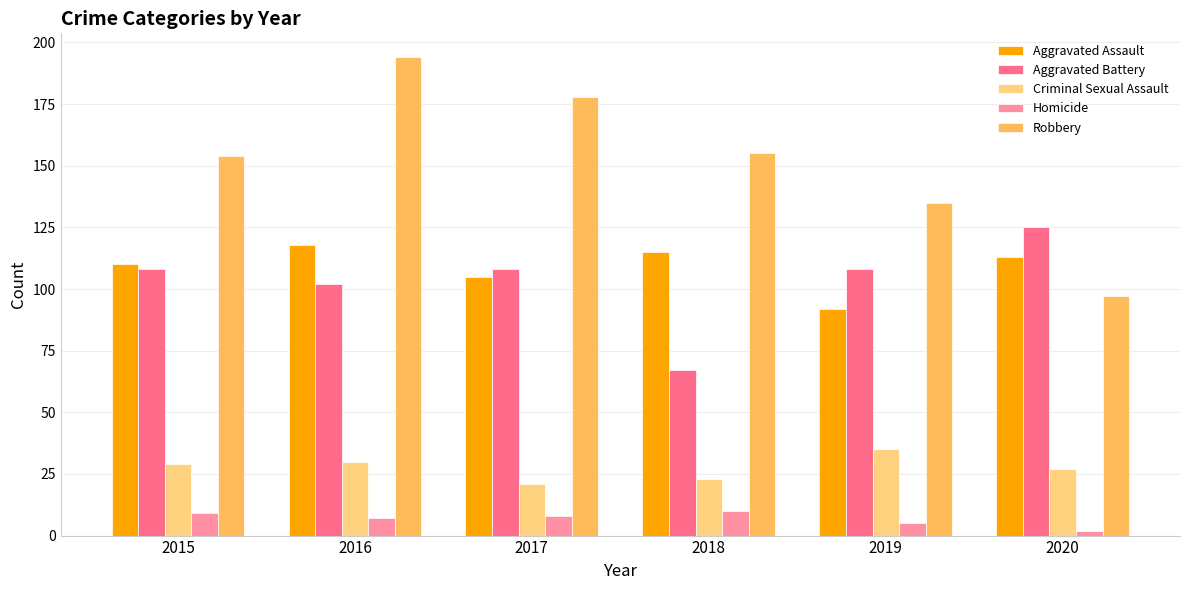

Reading right to left, list all the values displayed in this chart.

Aggravated Assault: 2020=113	2019=92	2018=115	2017=105	2016=118	2015=110
Aggravated Battery: 2020=125	2019=108	2018=67	2017=108	2016=102	2015=108
Criminal Sexual Assault: 2020=27	2019=35	2018=23	2017=21	2016=30	2015=29
Homicide: 2020=2	2019=5	2018=10	2017=8	2016=7	2015=9
Robbery: 2020=97	2019=135	2018=155	2017=178	2016=194	2015=154